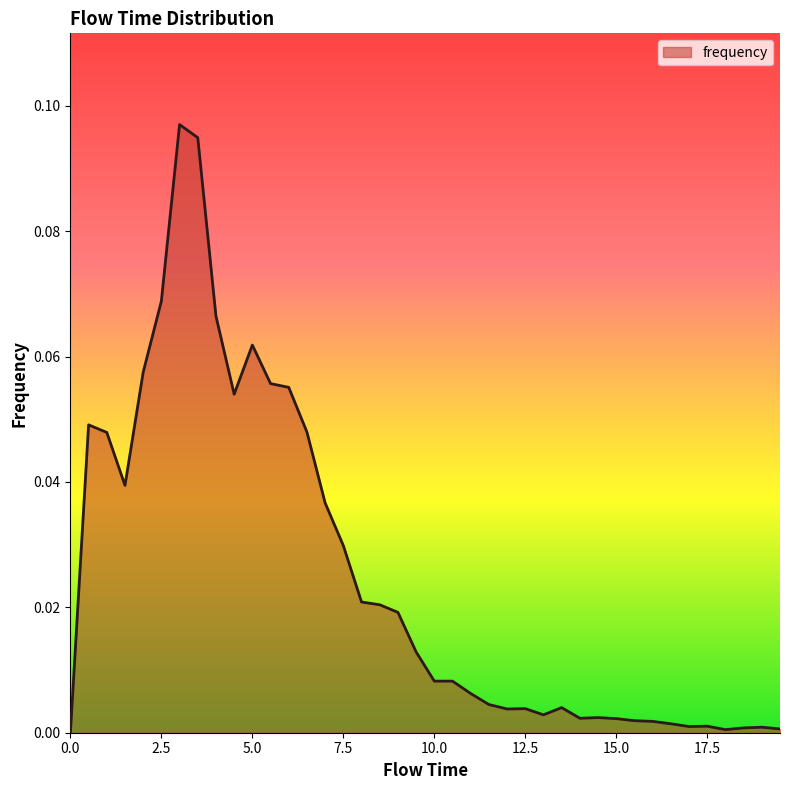

Reading left to right, transcribe all the data shown in this chart.

0.0=0.0	0.5=0.0	1.0=0.0	1.5=0.0	2.0=0.1	2.5=0.1	3.0=0.1	3.5=0.1	4.0=0.1	4.5=0.1	5.0=0.1	5.5=0.1	6.0=0.1	6.5=0.0	7.0=0.0	7.5=0.0	8.0=0.0	8.5=0.0	9.0=0.0	9.5=0.0	10.0=0.0	10.5=0.0	11.0=0.0	11.5=0.0	12.0=0.0	12.5=0.0	13.0=0.0	13.5=0.0	14.0=0.0	14.5=0.0	15.0=0.0	15.5=0.0	16.0=0.0	16.5=0.0	17.0=0.0	17.5=0.0	18.0=0.0	18.5=0.0	19.0=0.0	19.5=0.0